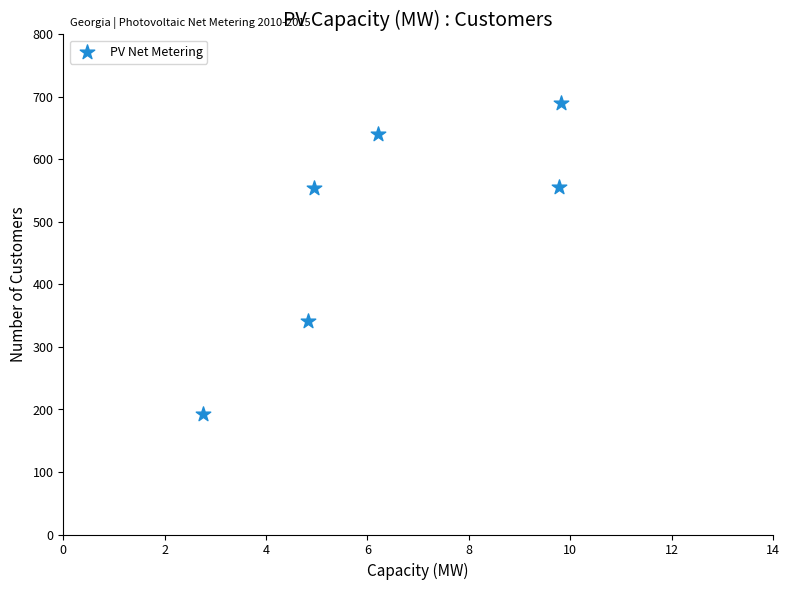

What is the range of Y values (max minus min)?

497